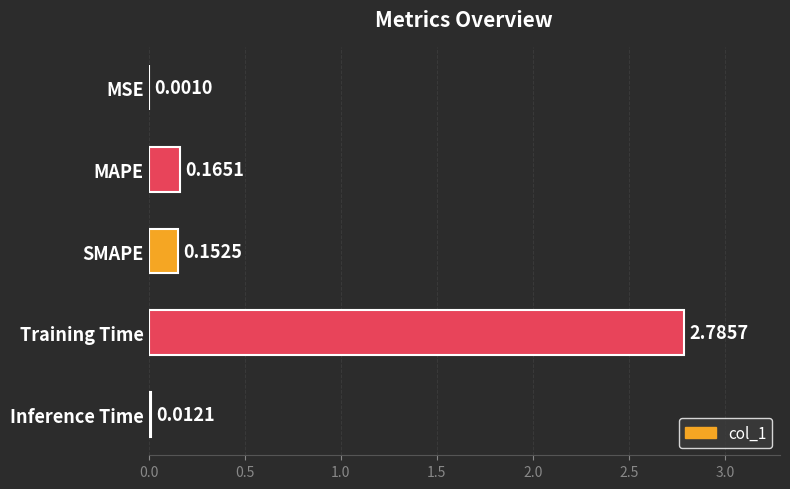

Which label corresponds to the largest value in the chart?

Training Time